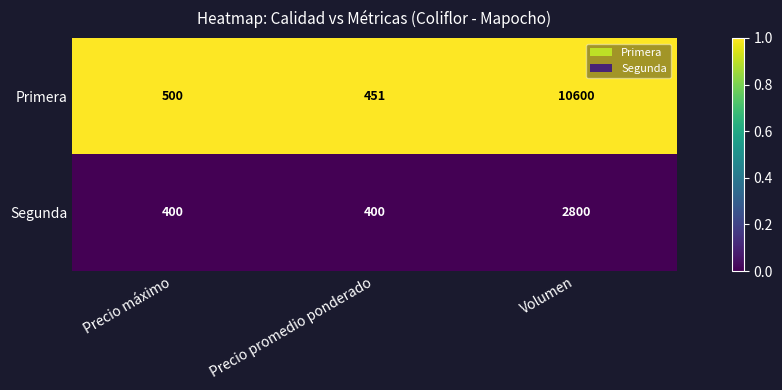

Reading right to left, extract all data points from this chart.

Primera: 10600	451	500
Segunda: 2800	400	400